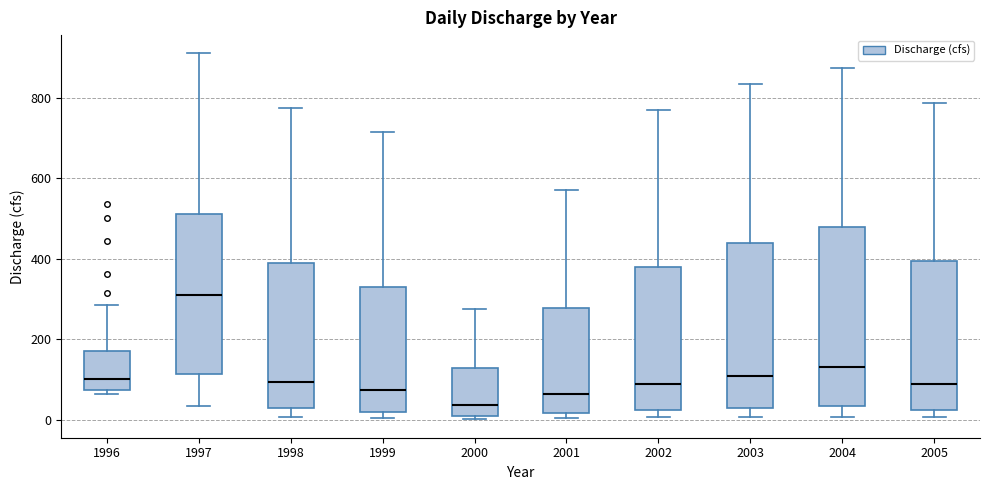

Which box's median line is the highest?

1997